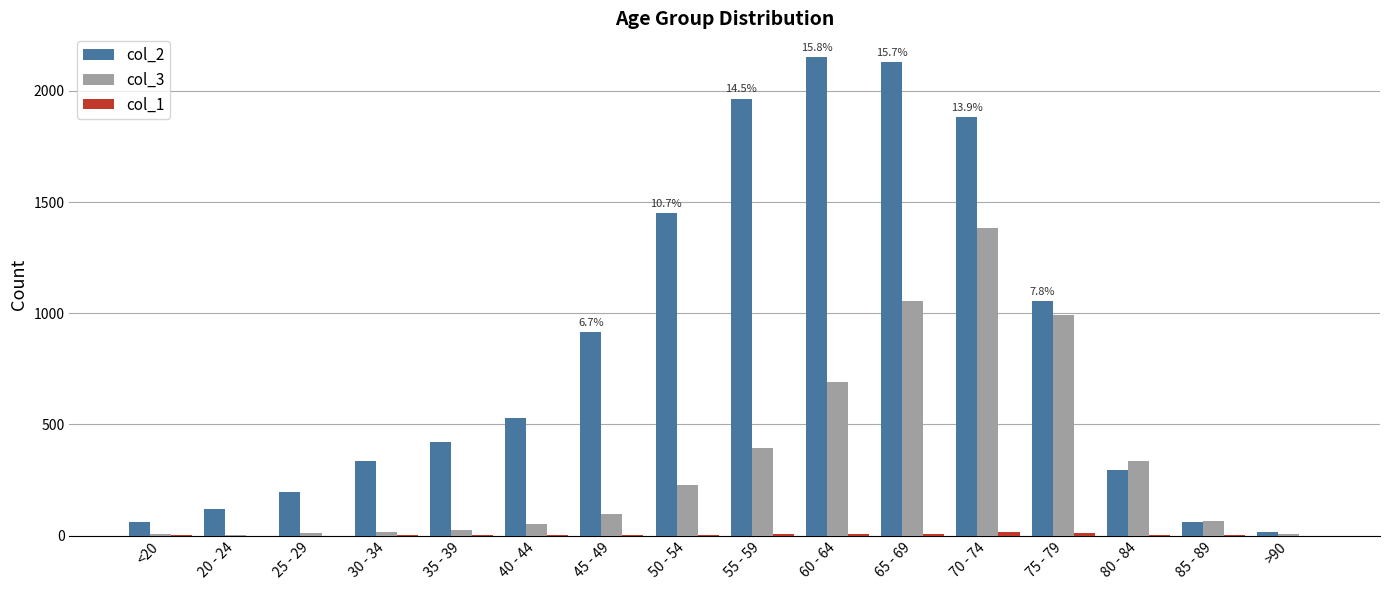

How many groups of bars are there?

16